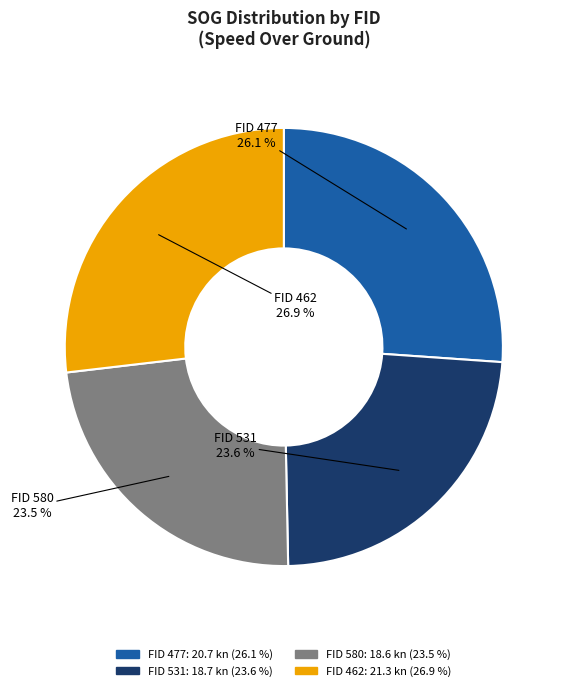

Is there any slice that represents more than half of the pie?

No